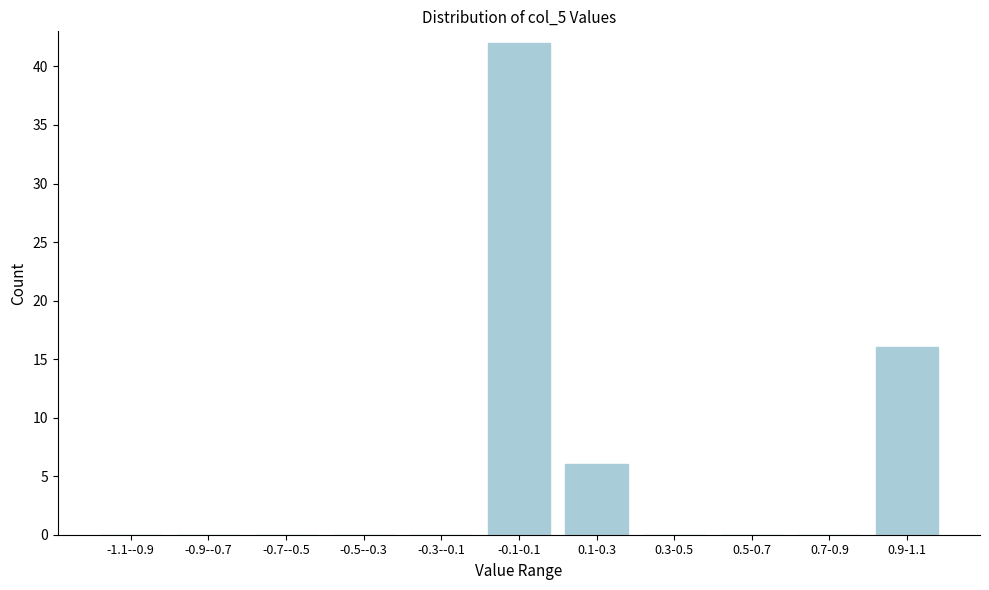

Reading left to right, transcribe all the data shown in this chart.

-1.1--0.9=0	-0.9--0.7=0	-0.7--0.5=0	-0.5--0.3=0	-0.3--0.1=0	-0.1-0.1=42	0.1-0.3=6	0.3-0.5=0	0.5-0.7=0	0.7-0.9=0	0.9-1.1=16